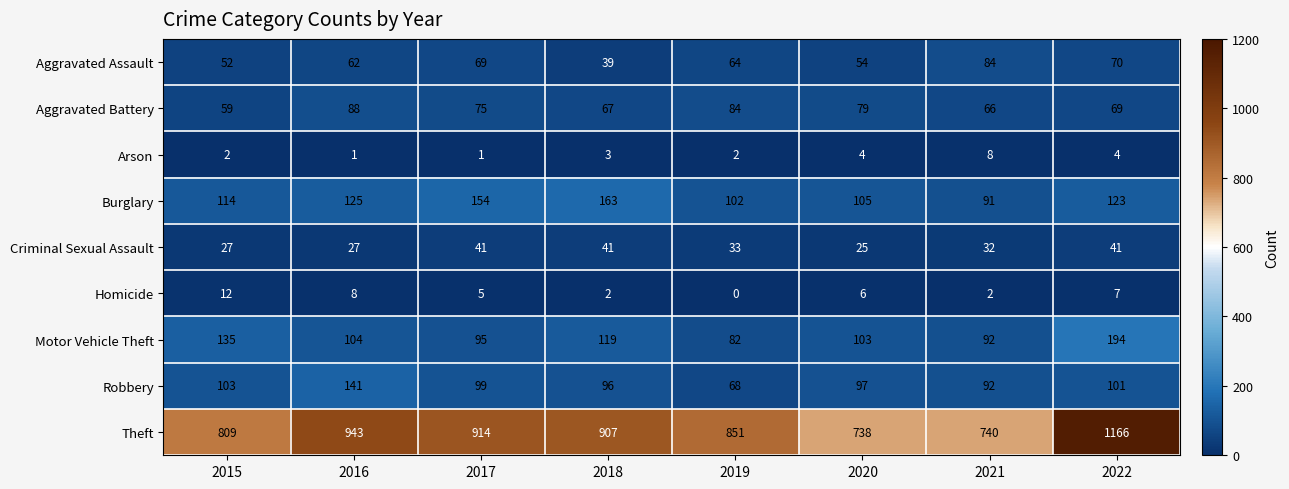

What is the difference between the maximum and minimum values in the Aggravated Assault series?

45